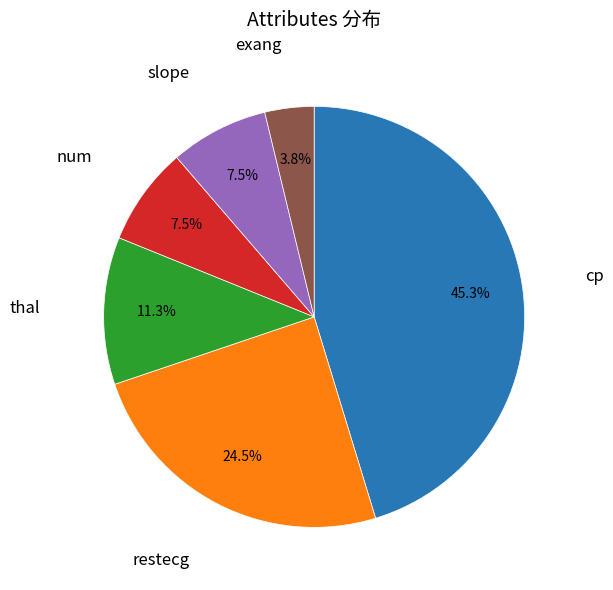

To the nearest percent, what is the difference between the largest and smallest slice percentages?

42%